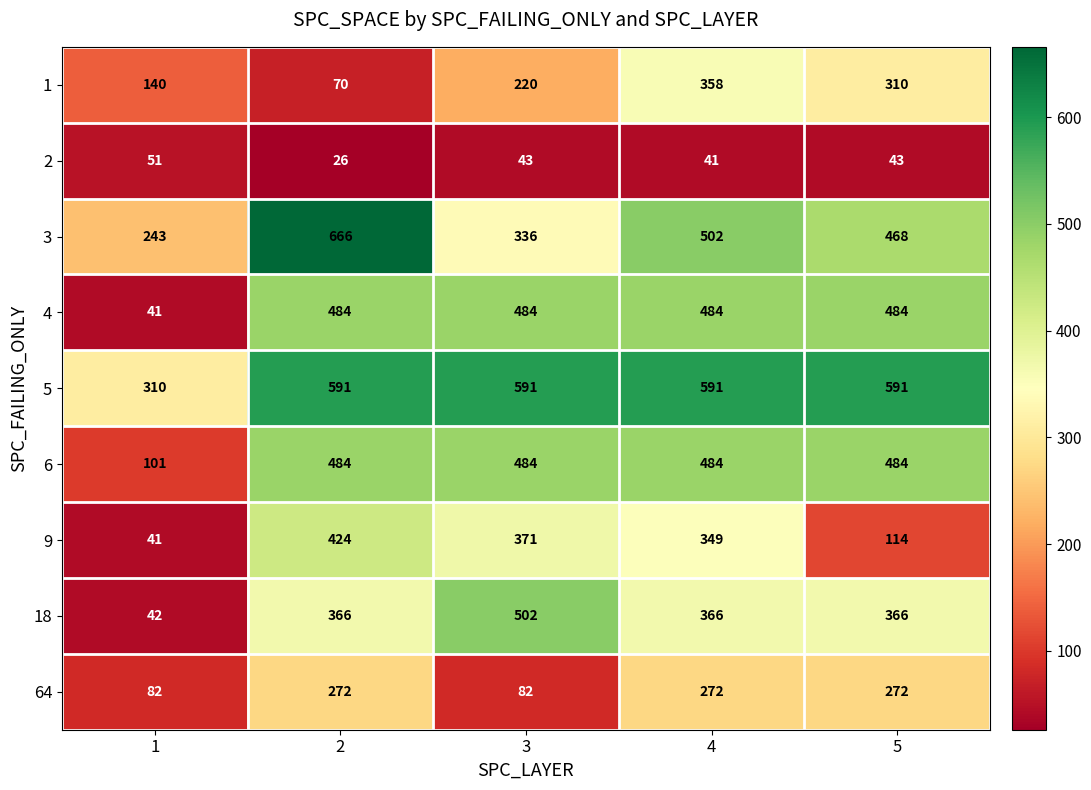

What is the smallest value displayed?

26